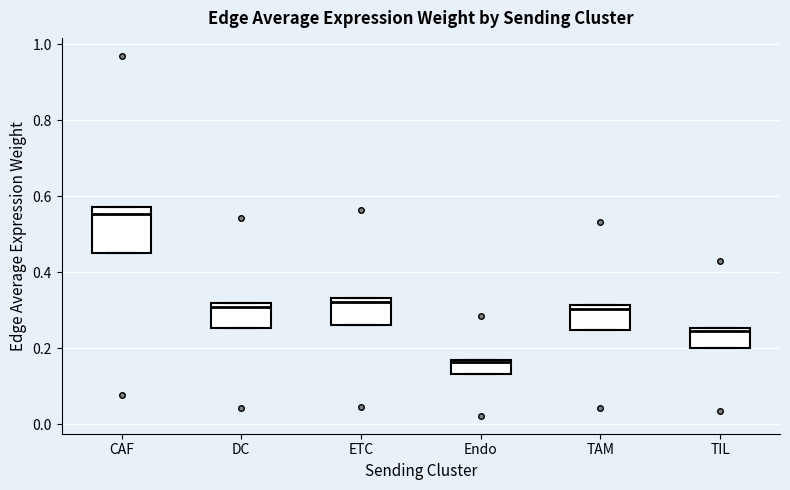

Reading left to right, read every box against the y-axis: the position of its median line, the range the box covers, and the ends of its whiskers. The values are not printed on the chart, so give them approximately, as read against the axis.

CAF: median 0.56, box 0.46 to 0.58, whiskers 0.46 to 0.58
DC: median 0.30, box 0.26 to 0.32, whiskers 0.26 to 0.32
ETC: median 0.32, box 0.26 to 0.34, whiskers 0.26 to 0.34
Endo: median 0.16, box 0.14 to 0.16, whiskers 0.14 to 0.16
TAM: median 0.30, box 0.24 to 0.32, whiskers 0.24 to 0.32
TIL: median 0.24, box 0.20 to 0.26, whiskers 0.20 to 0.26